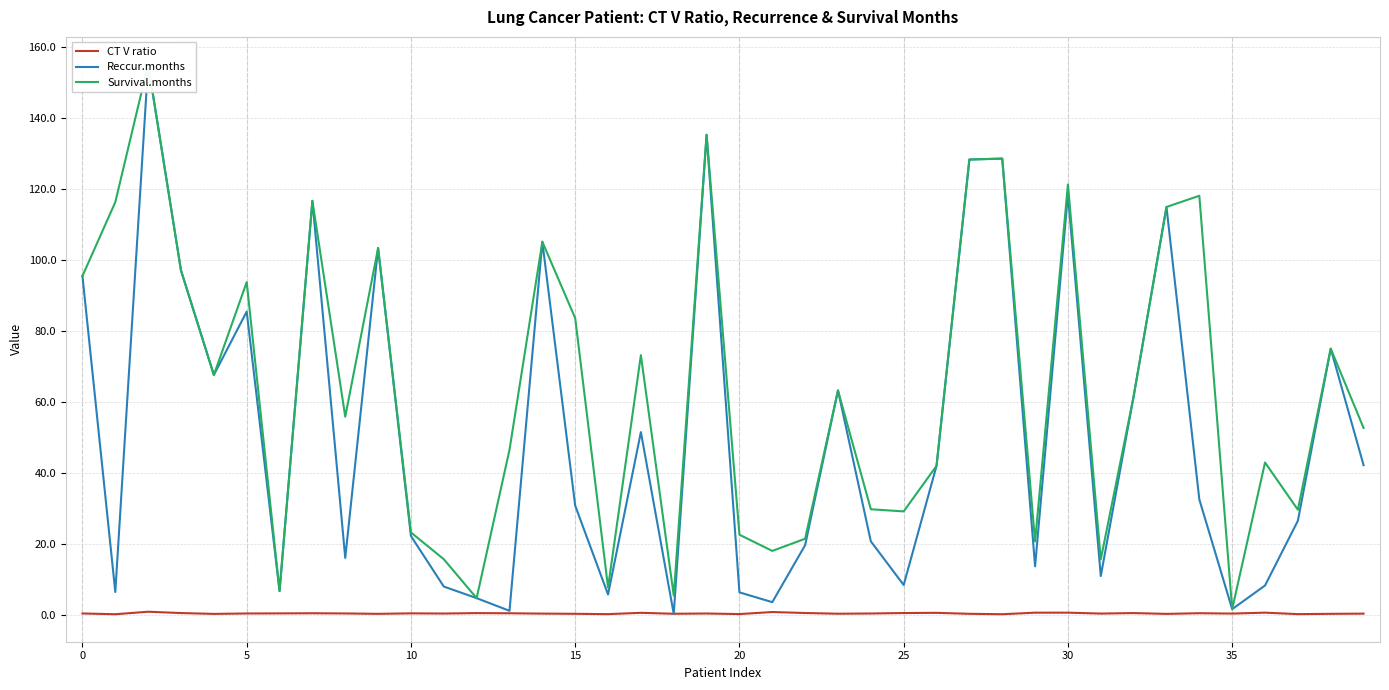

Is it true that CT V ratio equals 0.4 at 5?

True